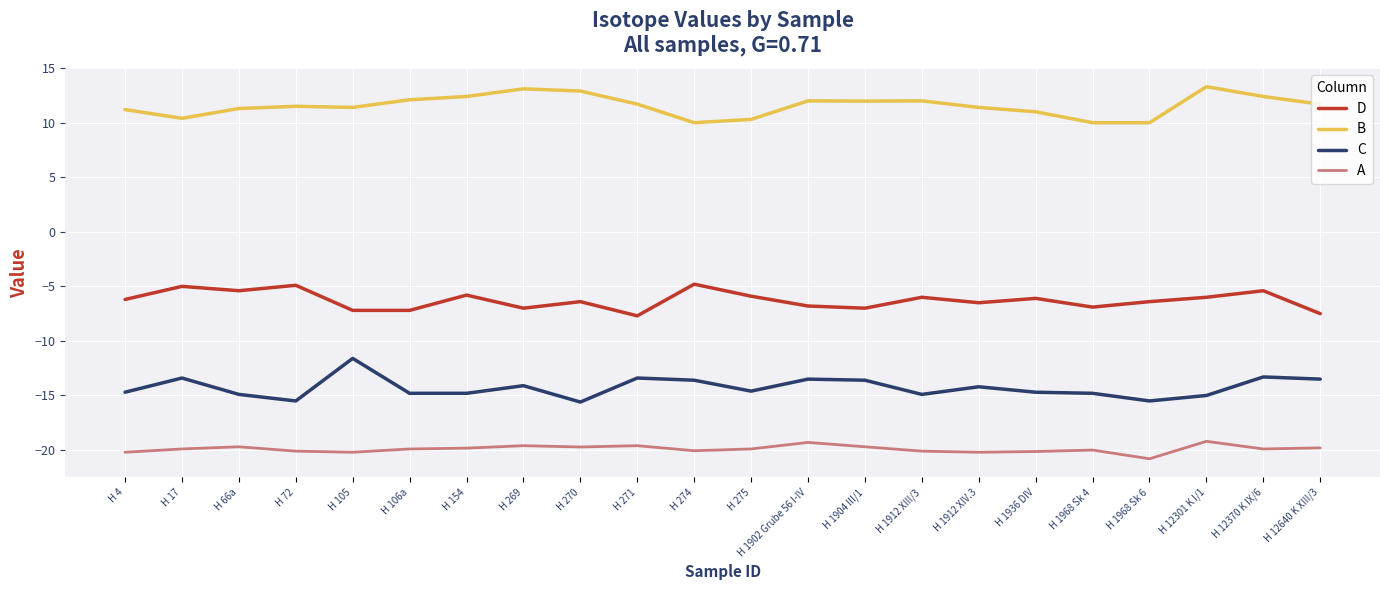

The A series shows -20.8 at H 1968 Sk 6. True or false?

True